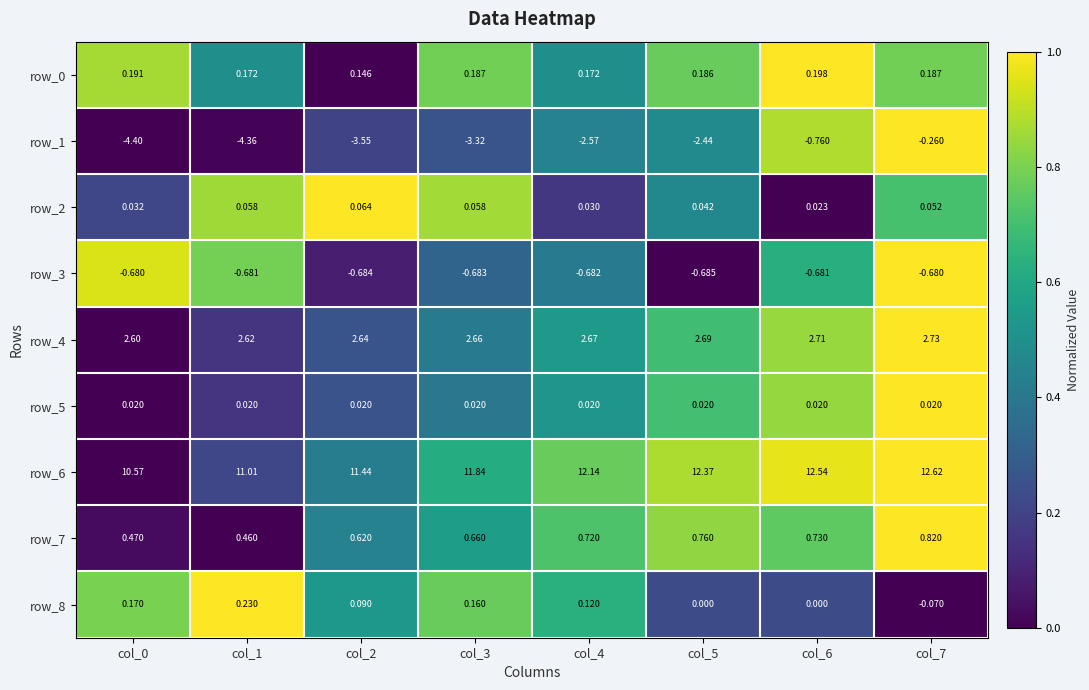

What is the sum of all row_2 values?

0.4